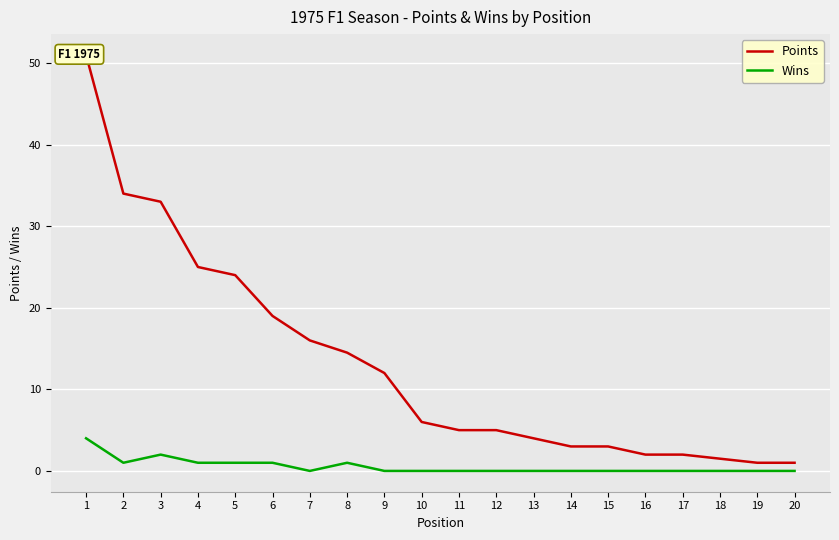

In Wins, how many points are higher than both neighbors (excluding endpoints)?

2